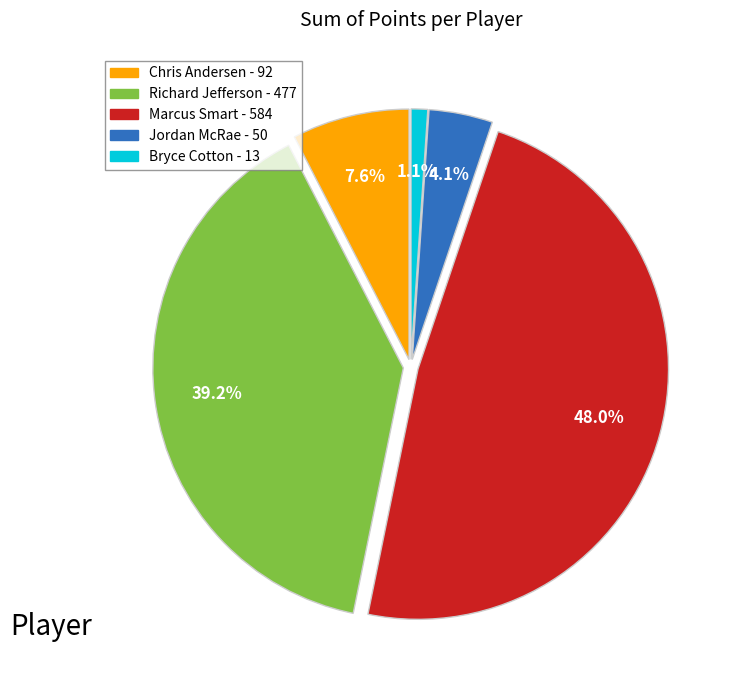

How many segments does this pie chart have?

5